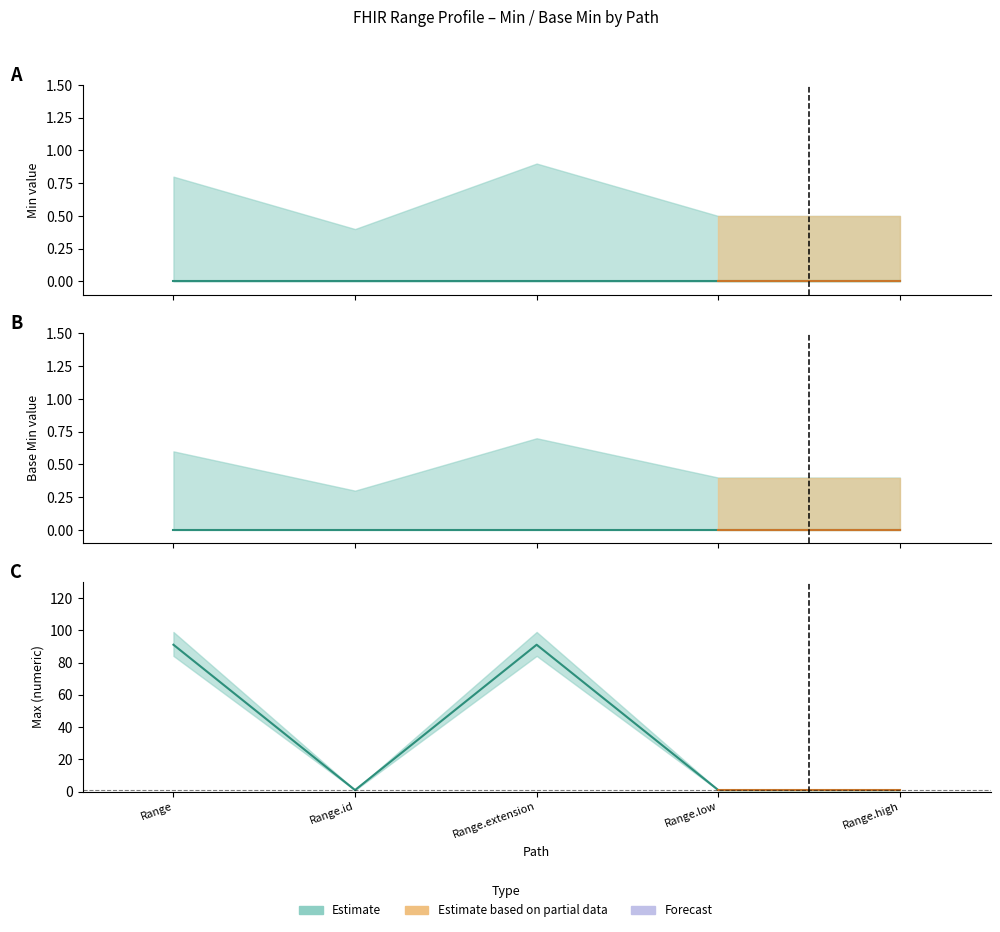

What is the label of the 2nd point from the right?

Range.low